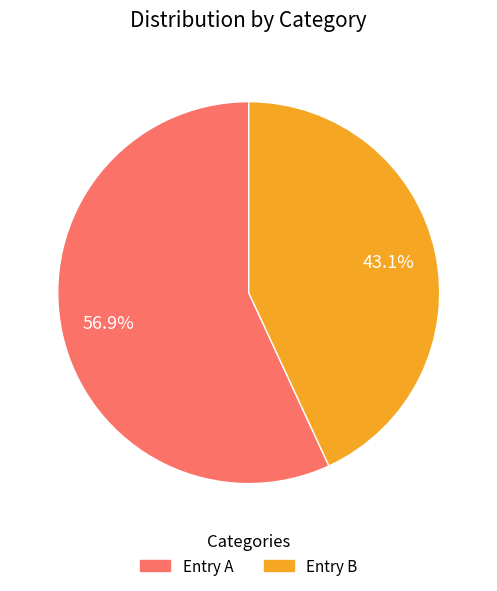

Is there a majority slice in this chart?

Yes